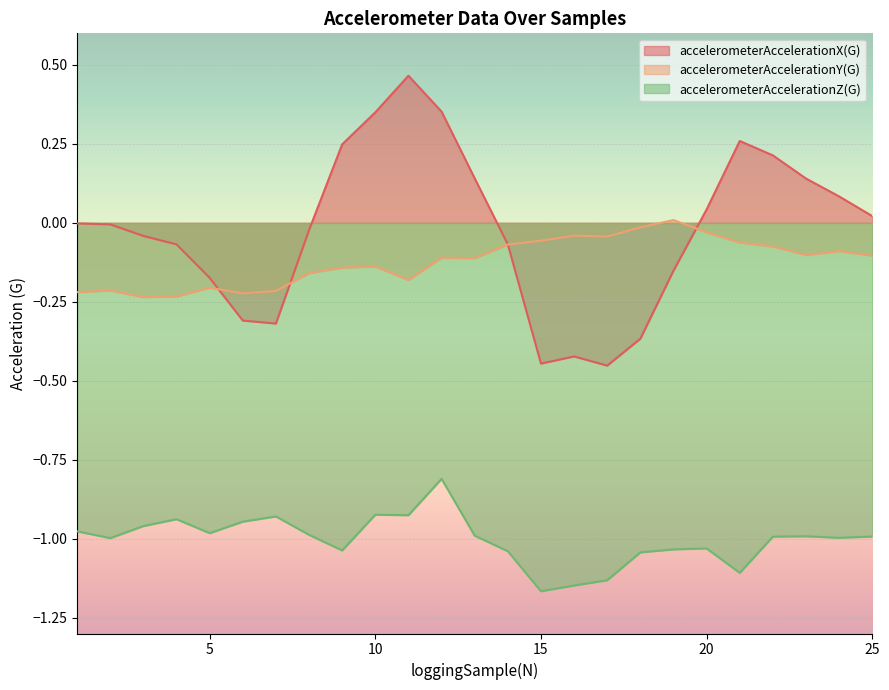

Which series changed the most between 20 and 25?

accelerometerAccelerationY(G)